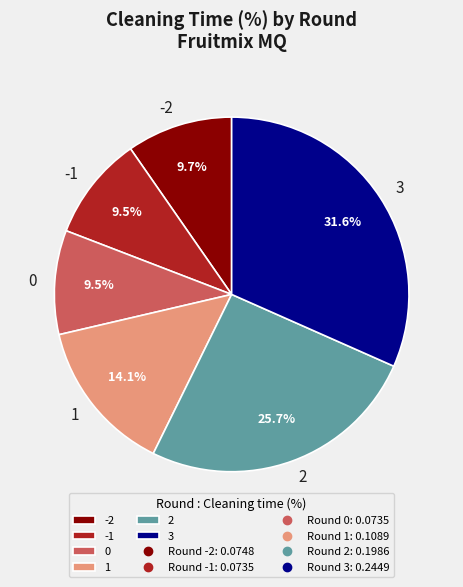

Does 3 represent more than half of the total?

No